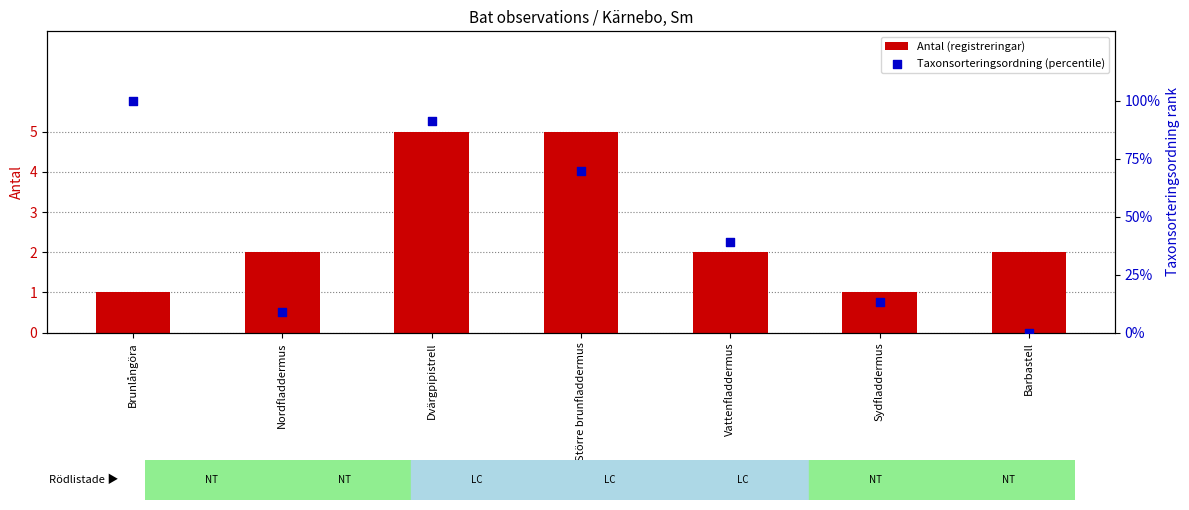

What is the total value across all series at Sydfladdermus?

14.0